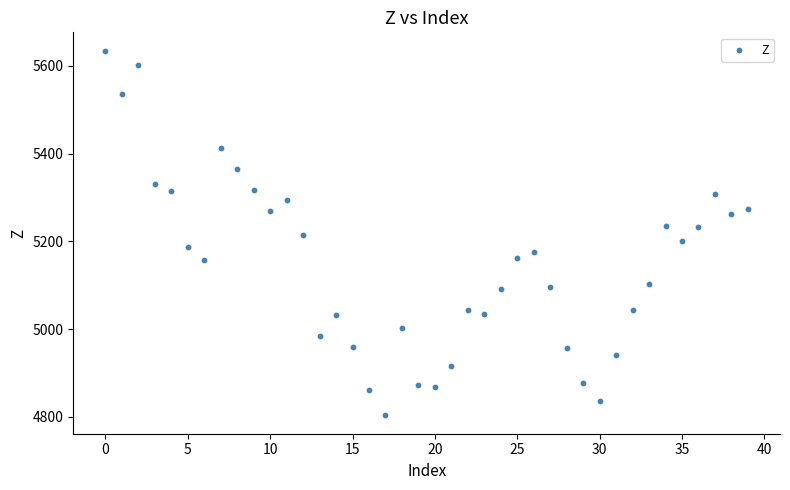

How many points are shown in the scatter plot?

40